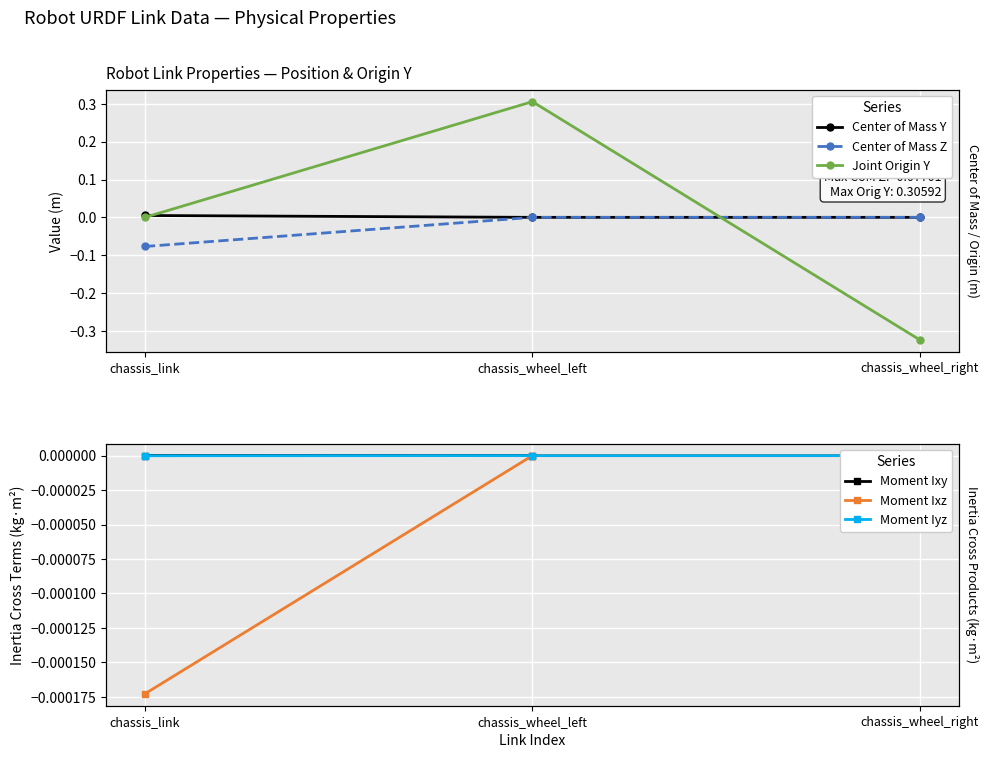

Reading right to left, transcribe all the data shown in this chart.

Center of Mass Y: chassis_wheel_right=0.0	chassis_wheel_left=0.0	chassis_link=0.0
Center of Mass Z: chassis_wheel_right=-0.0	chassis_wheel_left=0.0	chassis_link=-0.1
Joint Origin Y: chassis_wheel_right=-0.3	chassis_wheel_left=0.3	chassis_link=0.0
Moment Ixy: chassis_wheel_right=-0.0	chassis_wheel_left=0.0	chassis_link=0.0
Moment Ixz: chassis_wheel_right=0.0	chassis_wheel_left=0.0	chassis_link=-0.0
Moment Iyz: chassis_wheel_right=0.0	chassis_wheel_left=-0.0	chassis_link=-0.0